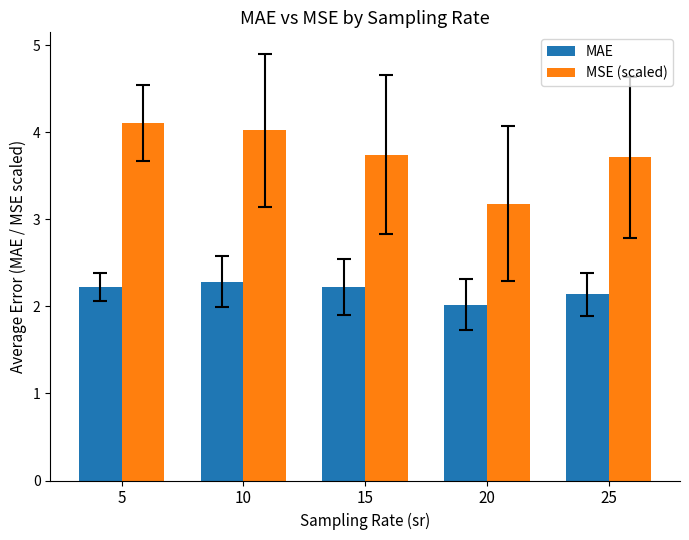

Which series has the largest total across all categories?

MSE (scaled)